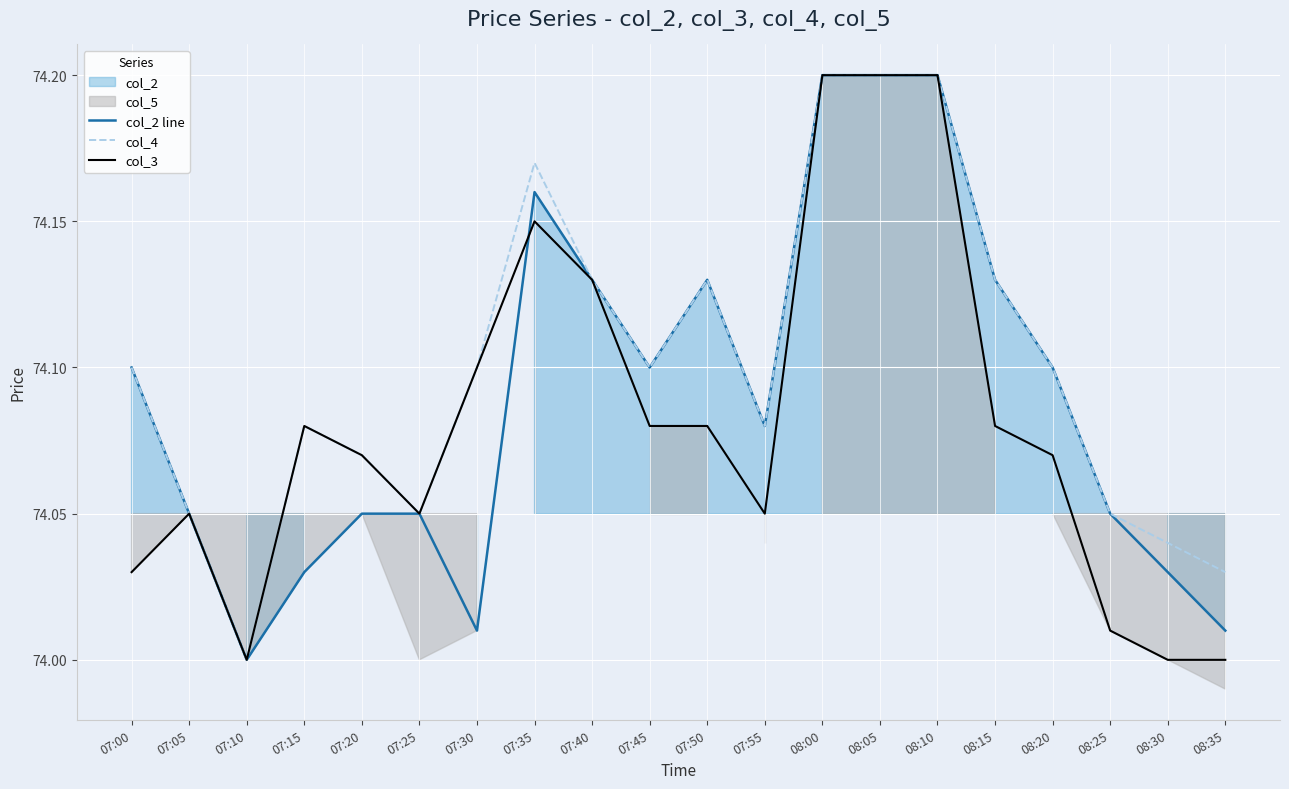

At which category is the sum across all series the highest?

08:00